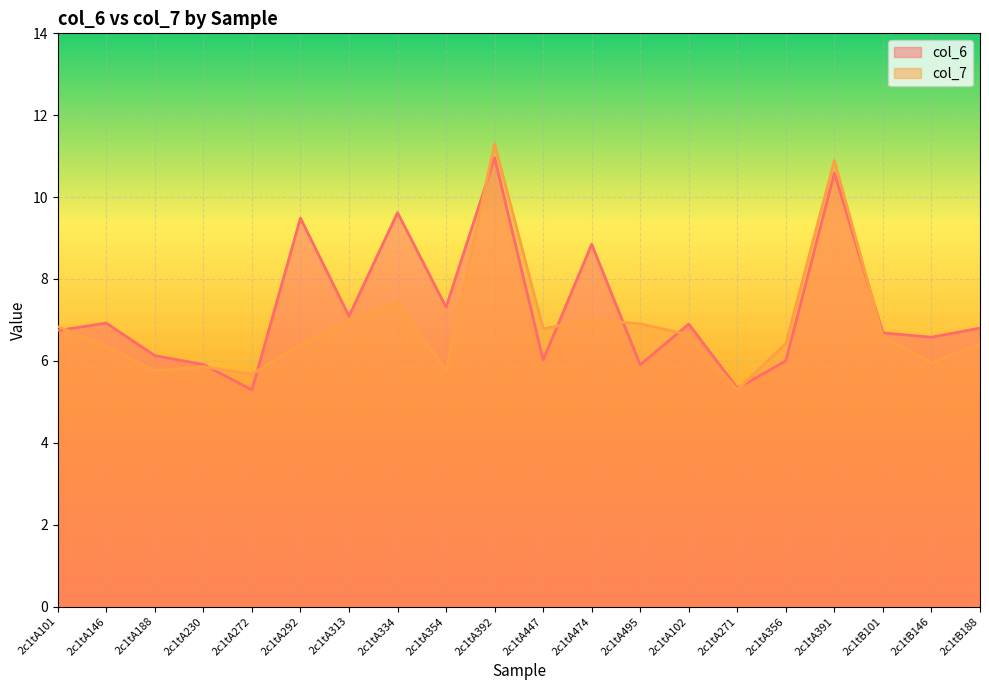

What is the average value of the col_7 series?

6.9